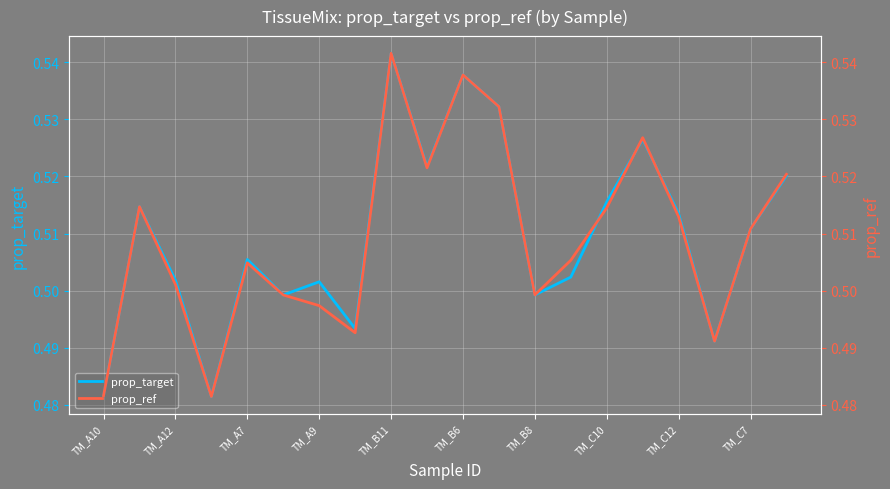

Which has a higher value, 15 or 14?

15